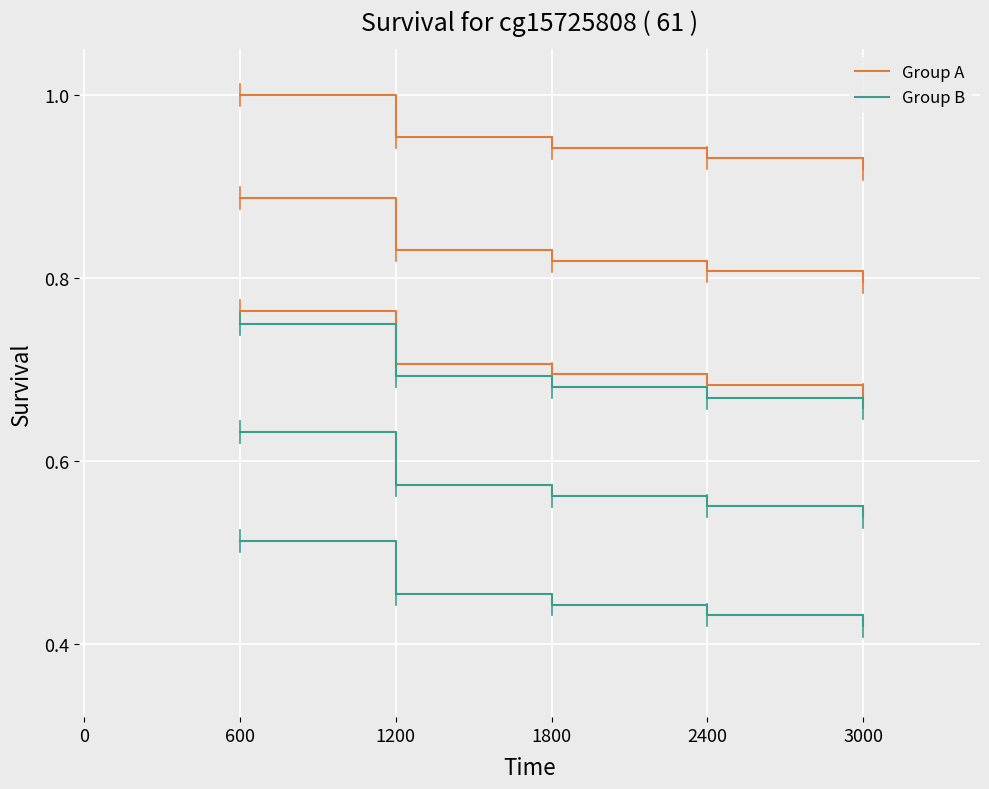

At which label is Group B closest to 0?

3000